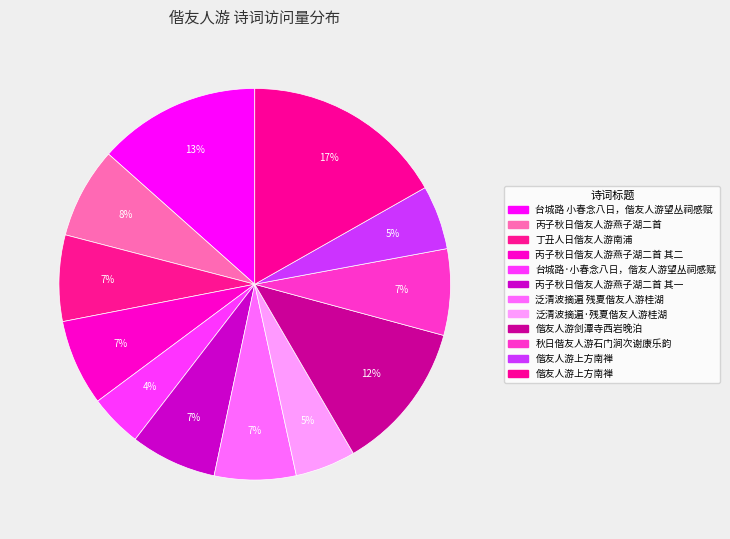

To the nearest percent, what is the average slice percentage?

8%